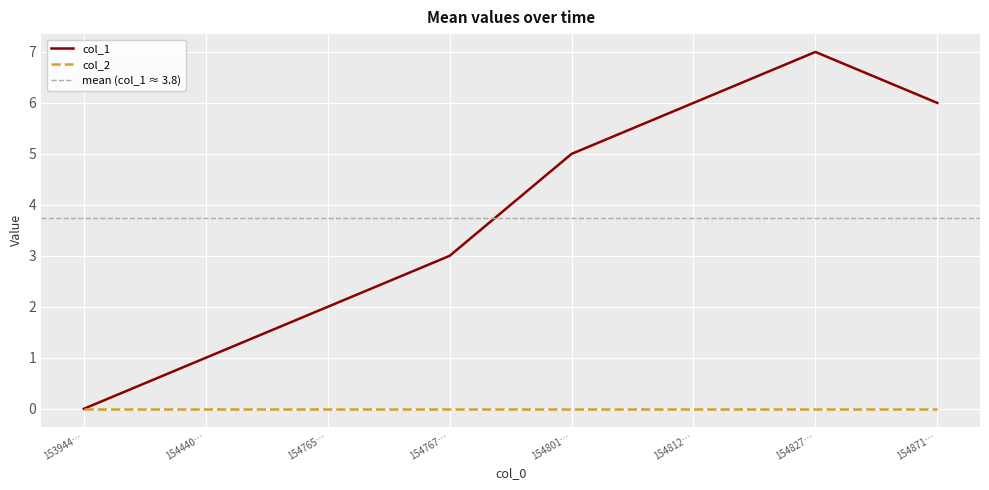

Is it true that the value at 1547659153 is 1?

False